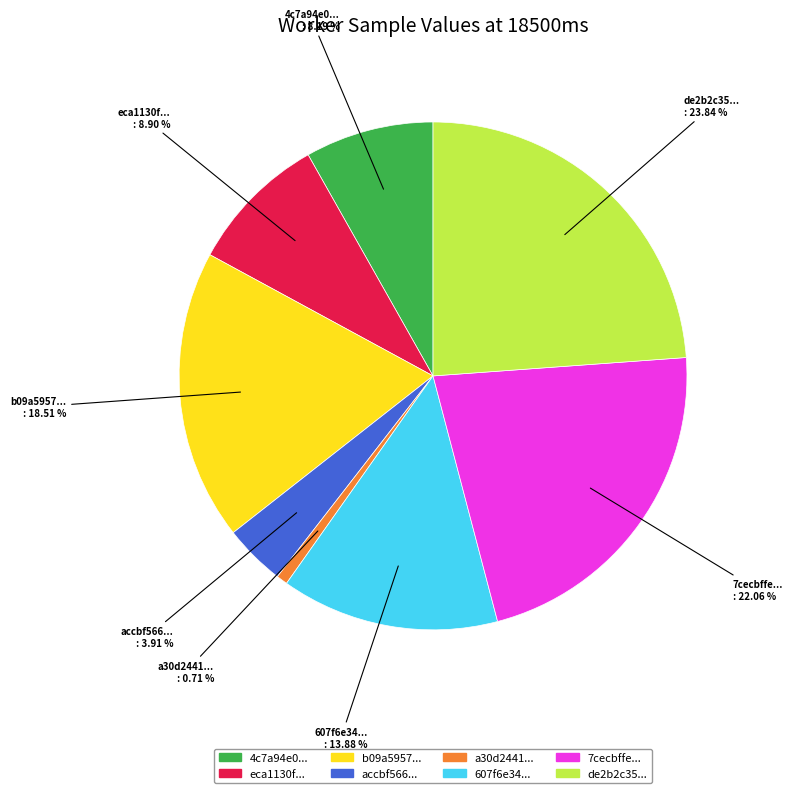

Is there a majority slice in this chart?

No